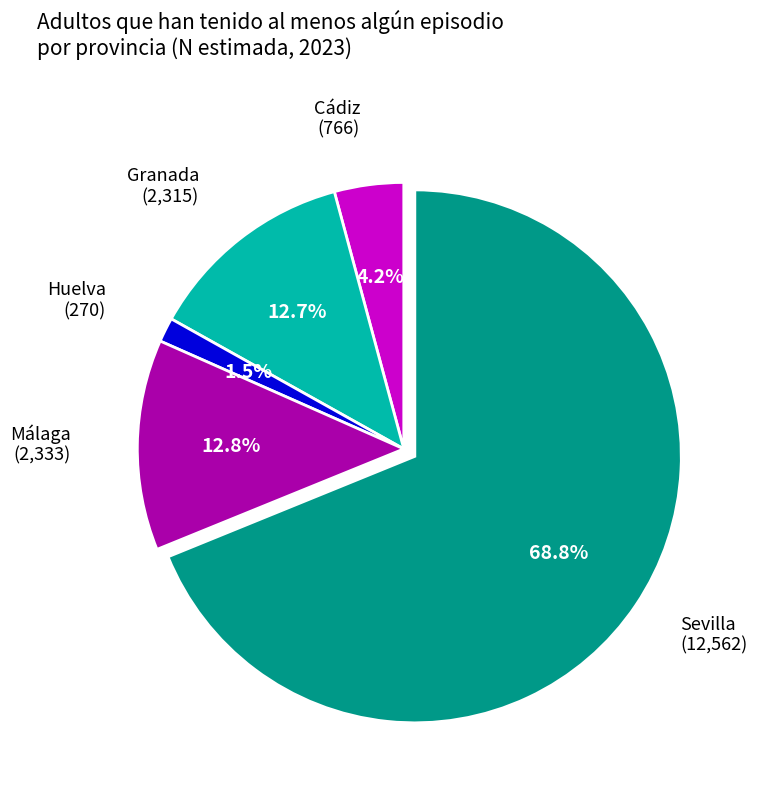

Is there a majority slice in this chart?

Yes